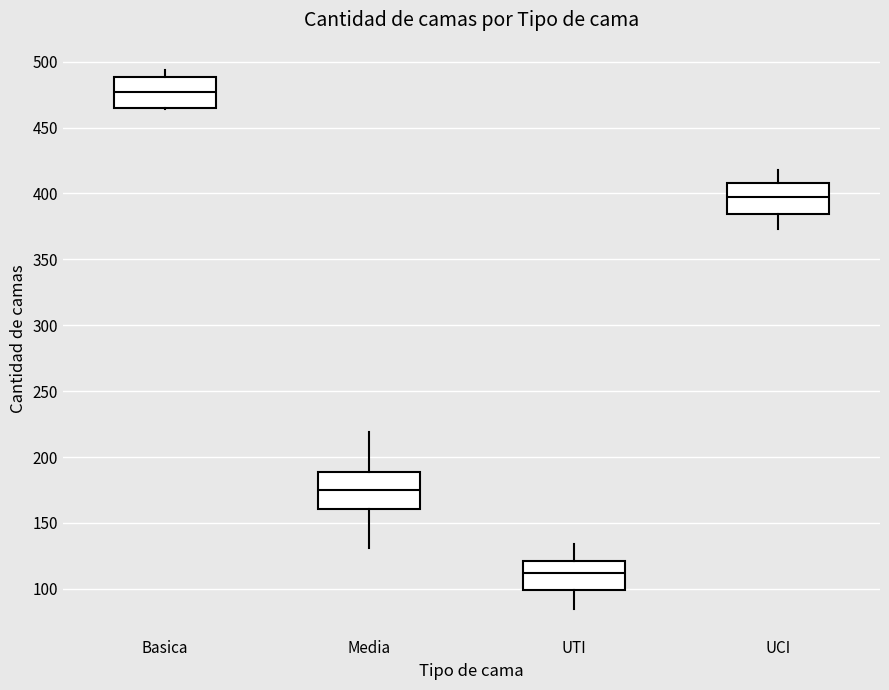

Reading left to right, read every box against the y-axis: the position of its median line, the range the box covers, and the ends of its whiskers. The values are not printed on the chart, so give them approximately, as read against the axis.

Basica: median 475, box 465 to 490, whiskers 465 to 495
Media: median 175, box 160 to 190, whiskers 130 to 220
UTI: median 110, box 100 to 120, whiskers 85 to 135
UCI: median 395, box 385 to 410, whiskers 375 to 420